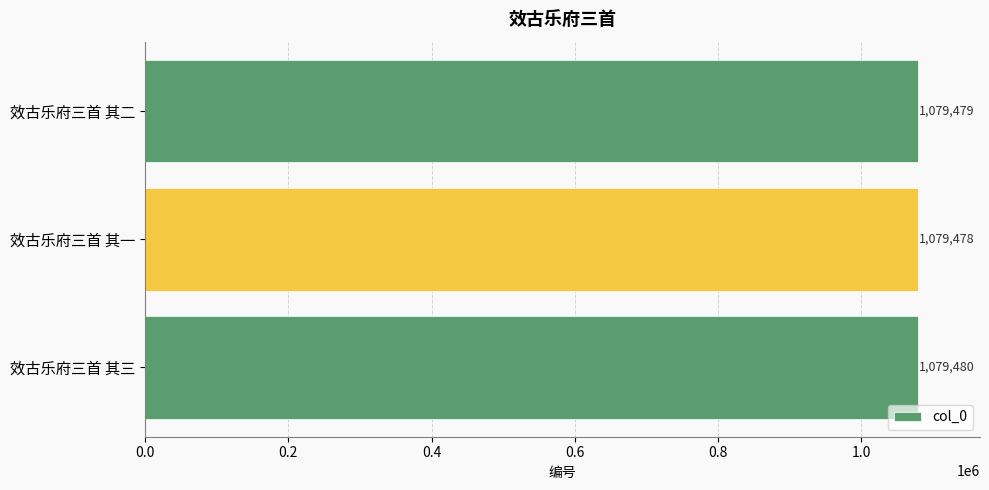

What is the ratio of the value at 效古乐府三首 其二 to the value at 效古乐府三首 其一?

1.0